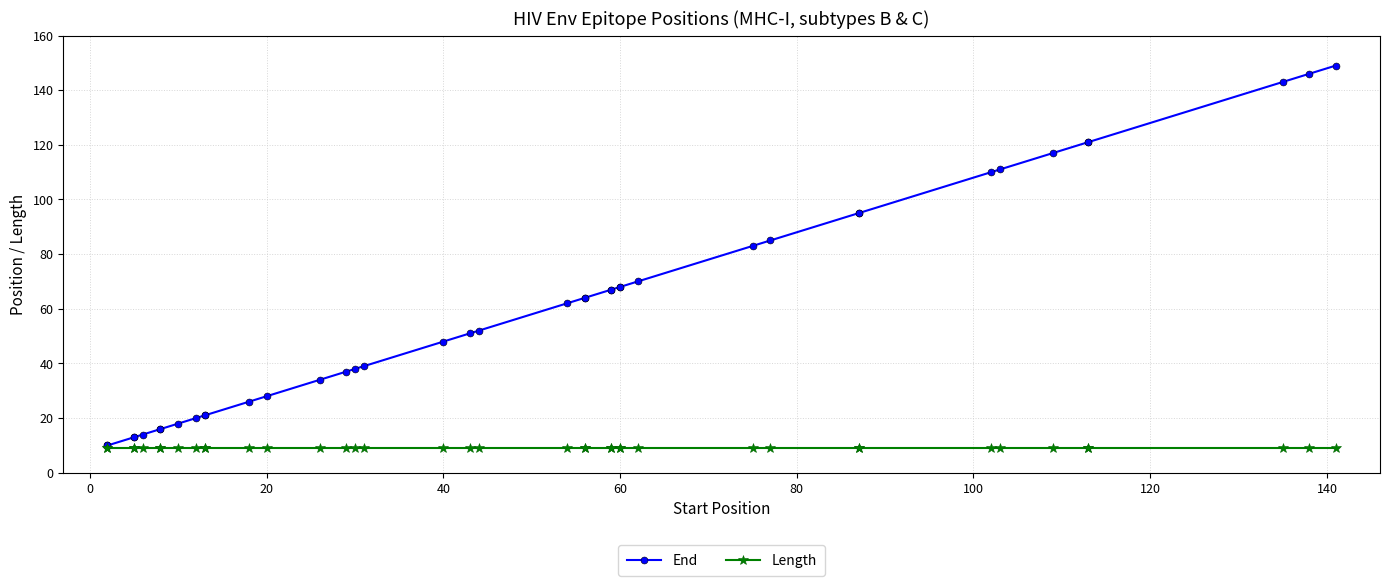

How many lines are shown in the chart?

2